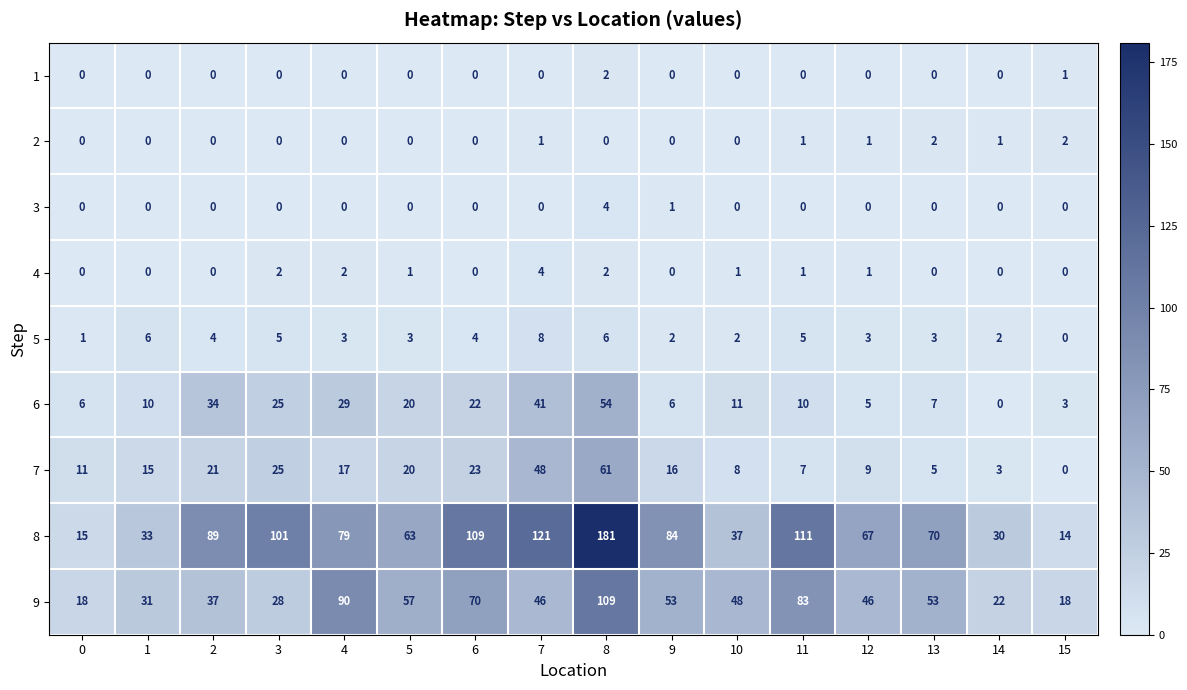

The 5 series shows 6 at 2. True or false?

False